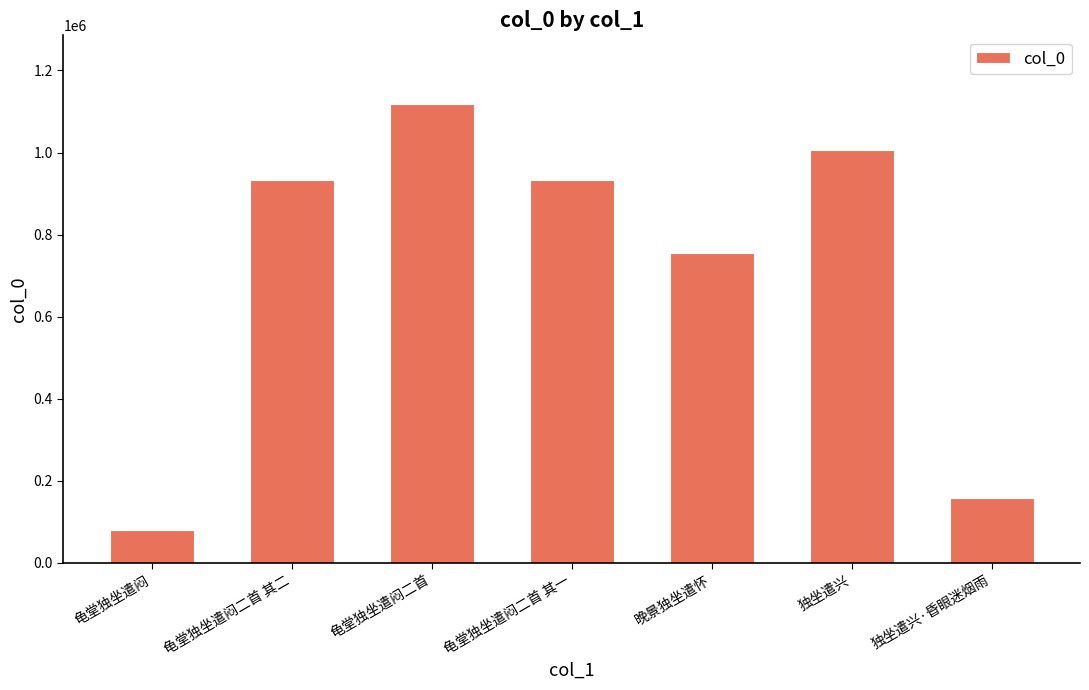

How many bars are there in total?

7